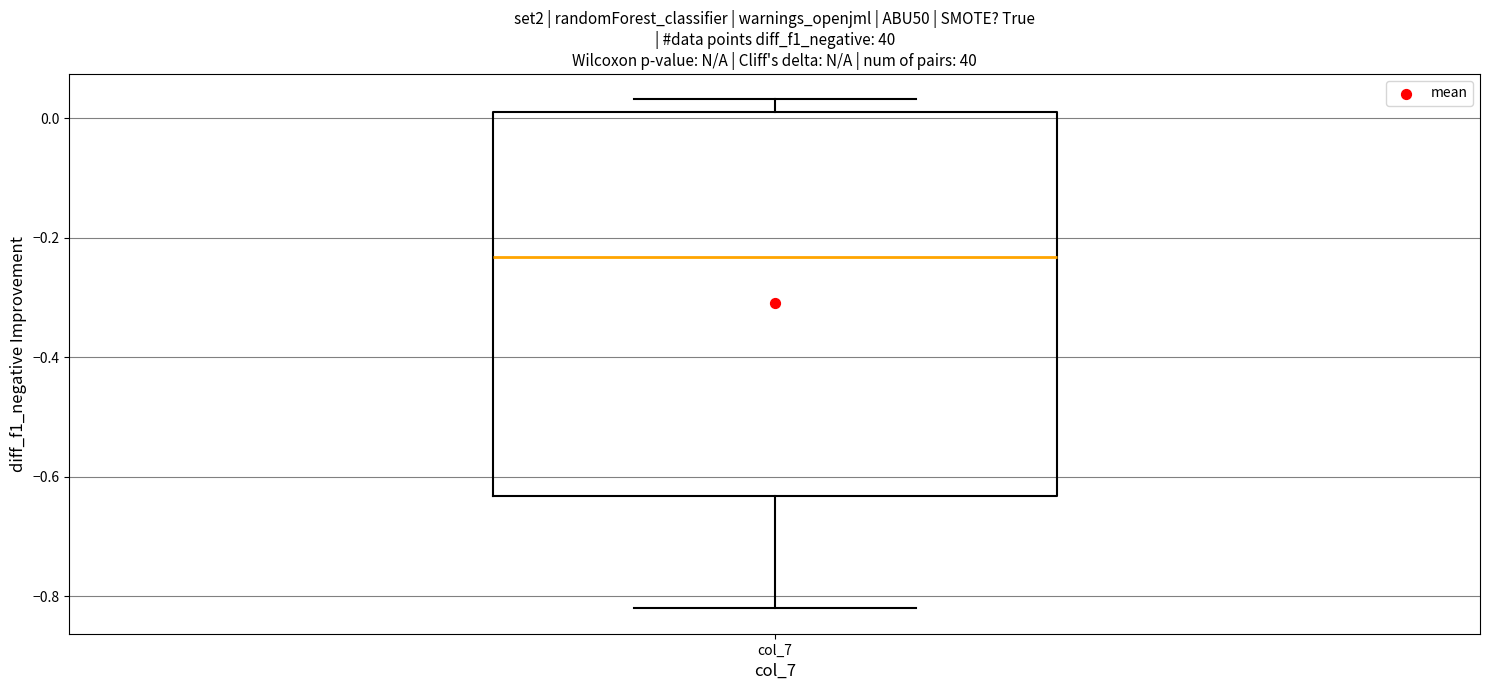

Where is the upper edge of the box for col_7 on the y-axis? The values are not printed on the chart, so give them approximately, as read against the axis.

0.02